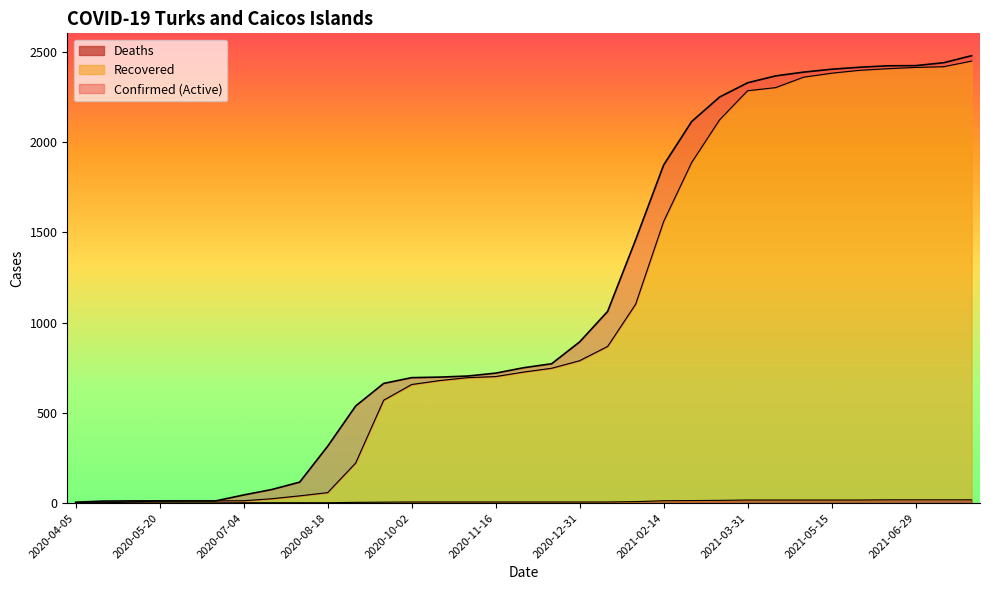

What is the total value across all series at 2020-11-16?

720